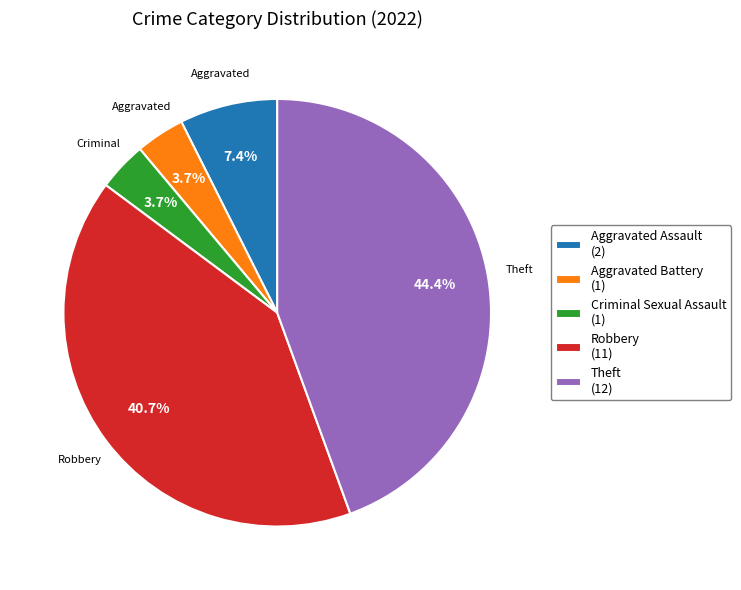

What is the total percentage of Theft and Criminal Sexual Assault?

48.1%